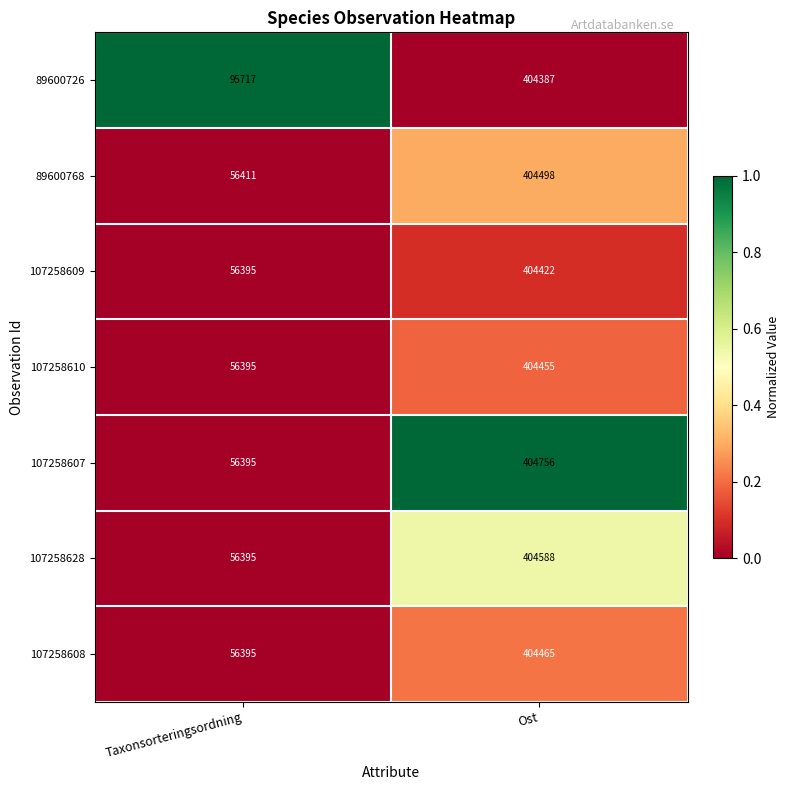

True or false: 107258628 has a value of 635027 at Ost.

False